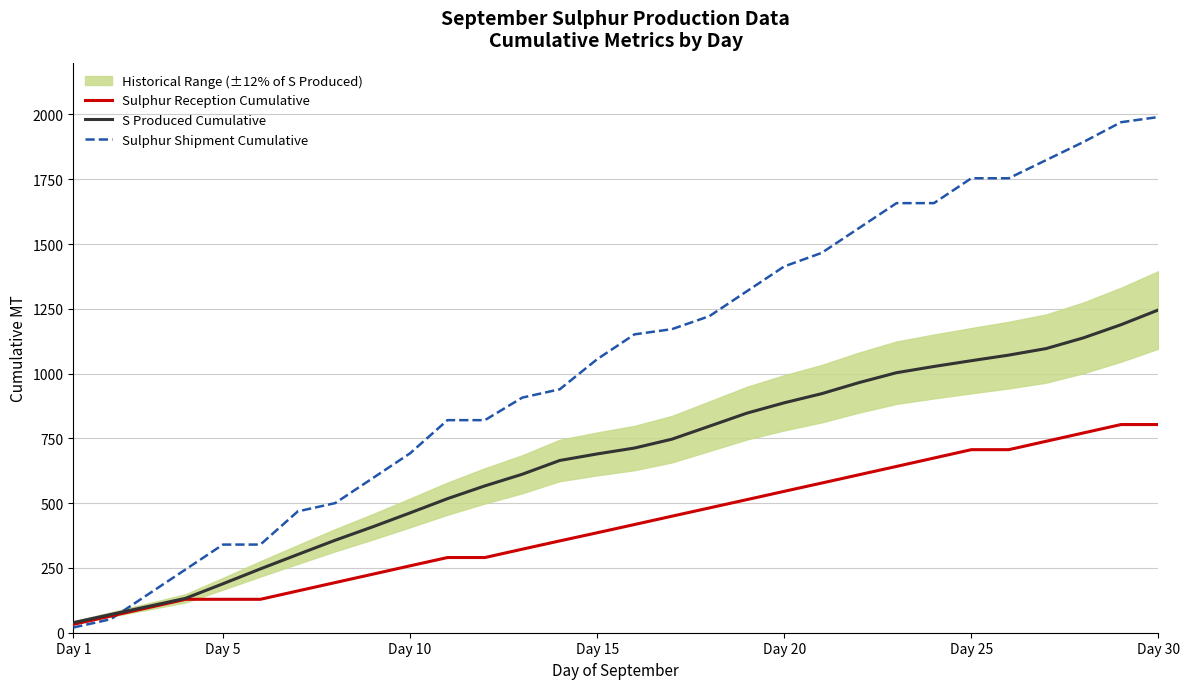

What is the maximum value shown in the chart?

1990.3